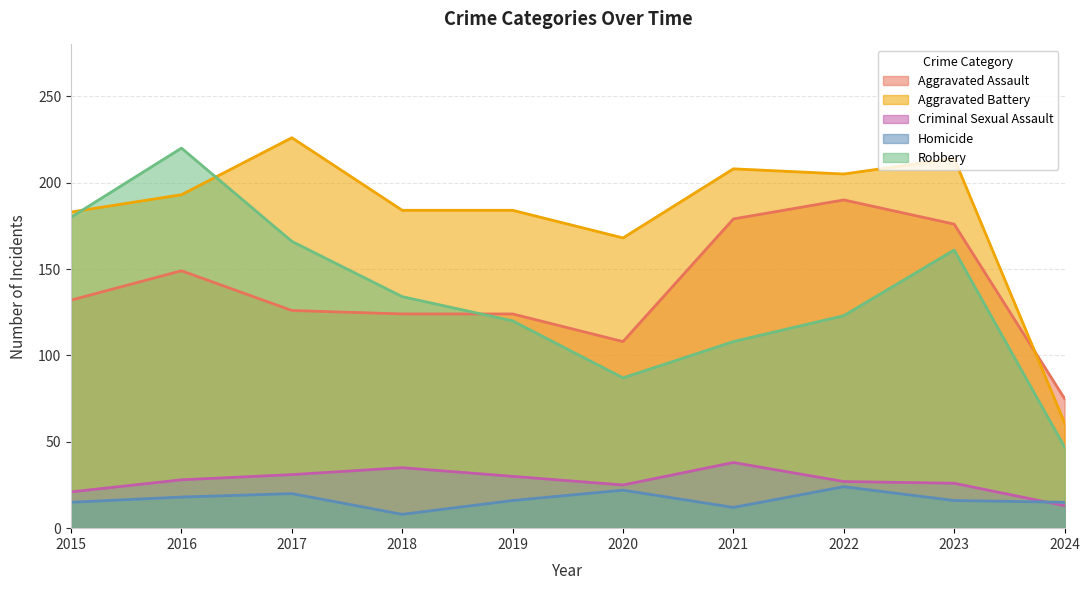

At 2016, list the series in order from largest to smallest.

Robbery, Aggravated Battery, Aggravated Assault, Criminal Sexual Assault, Homicide